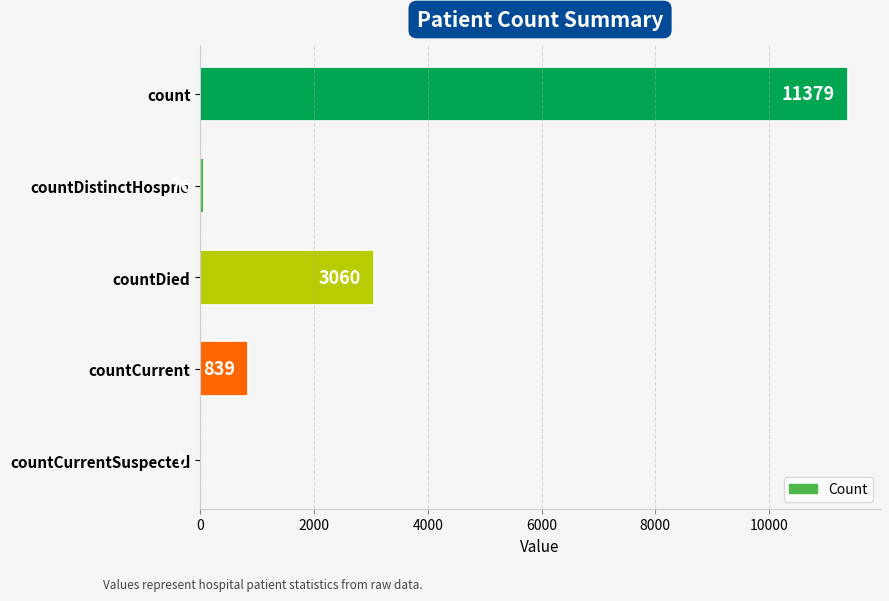

Reading top to bottom, extract all data points from this chart.

count=11379	countDistinctHospno=76	countDied=3060	countCurrent=839	countCurrentSuspected=0